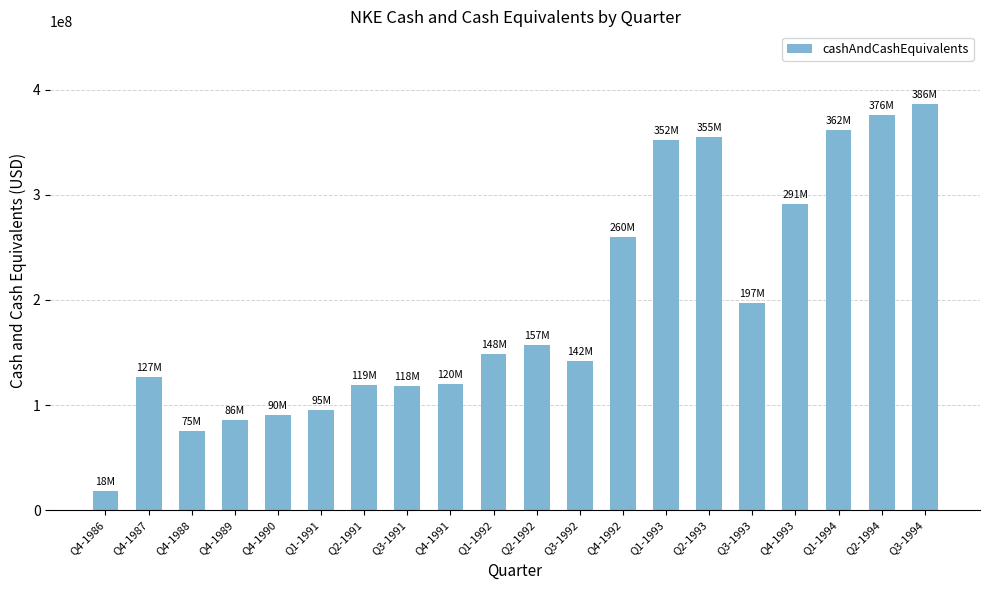

What is the difference between the values at Q4-1990 and Q2-1991?

28400000